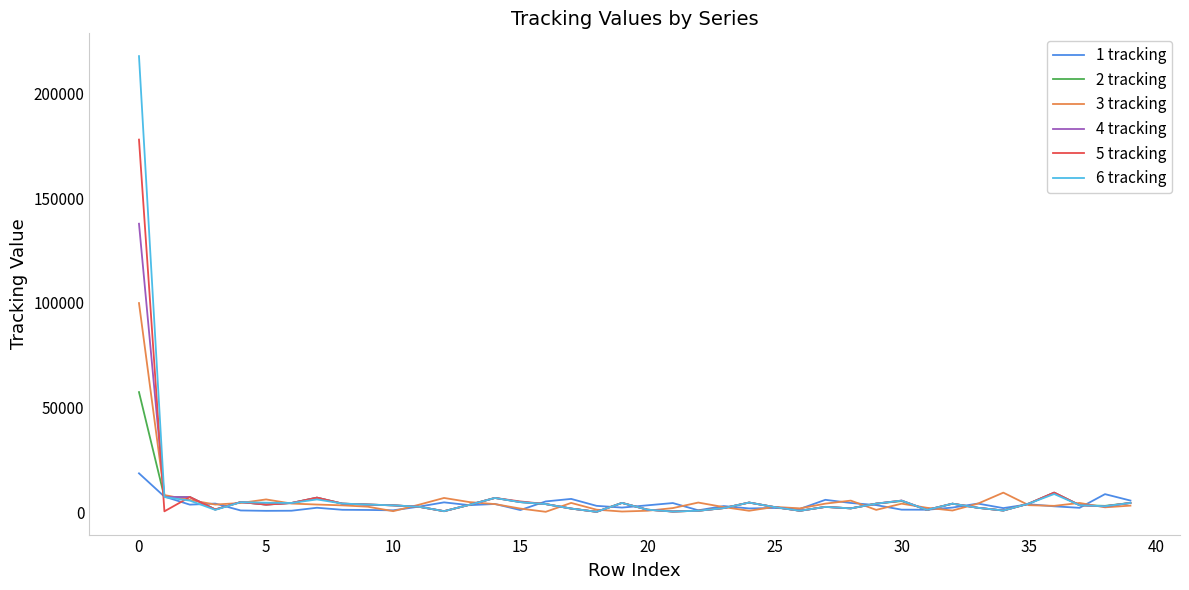

List the series in order of their peak value, lowest first.

1 tracking, 2 tracking, 3 tracking, 4 tracking, 5 tracking, 6 tracking